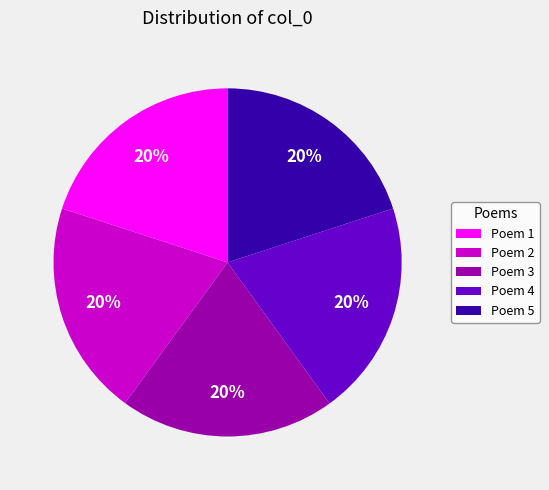

The Poem 2 slice represents 20% of the pie. True or false?

True